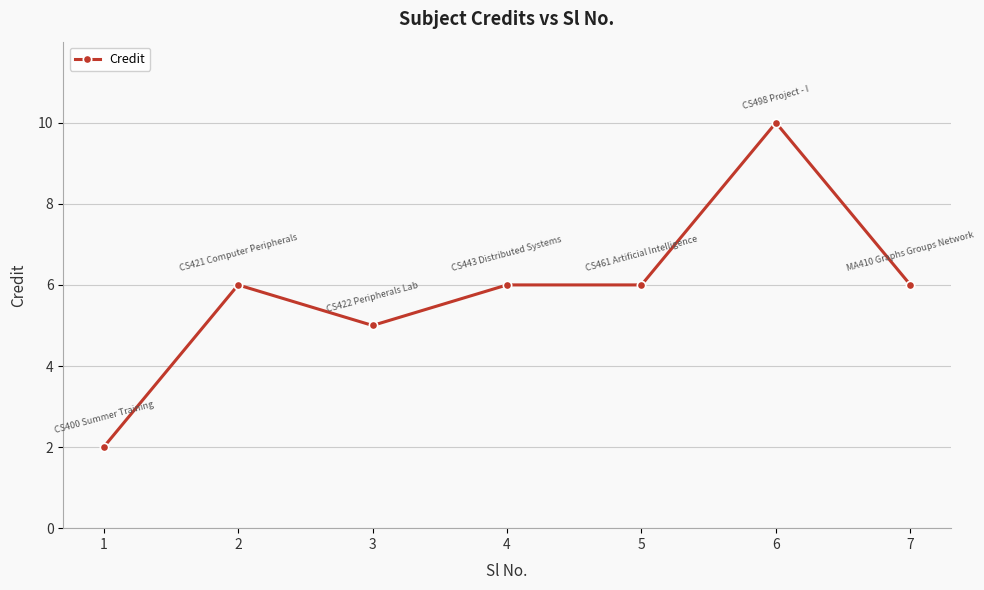

Reading left to right, list all the values displayed in this chart.

1=2	2=6	3=5	4=6	5=6	6=10	7=6